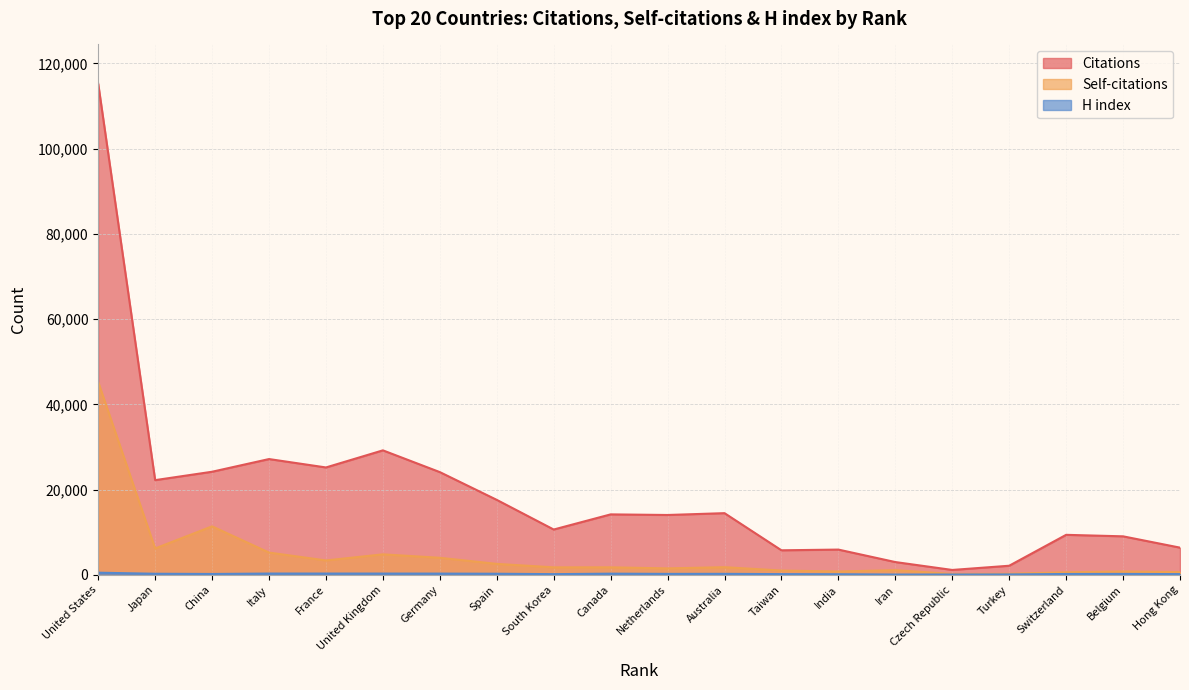

Is the value of Citations at Germany greater than the value of Self-citations at India?

Yes